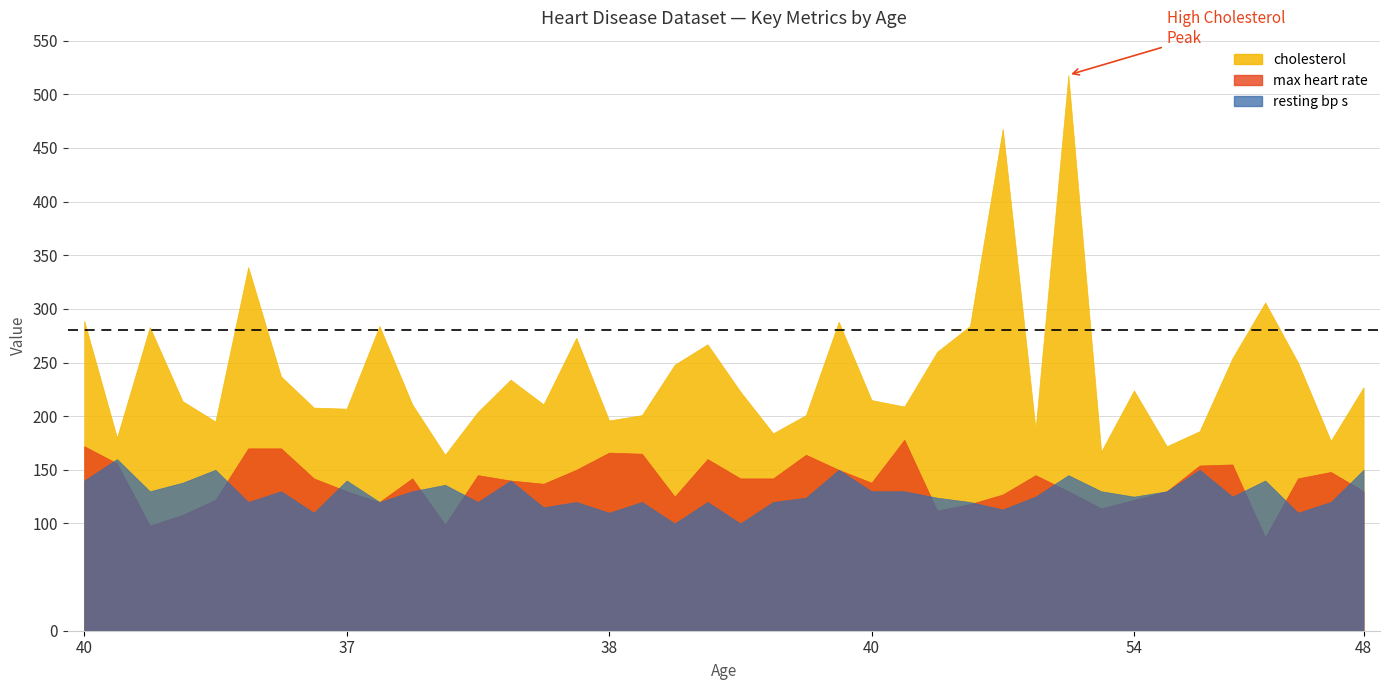

Reading left to right, list all the values displayed in this chart.

cholesterol: 289	180	283	214	195	339	237	208	207	284	211	164	204	234	211	273	196	201	248	267	223	184	201	288	215	209	260	284	468	188	518	167	224	172	186	254	306	250	177	227
max heart rate: 172	156	98	108	122	170	170	142	130	120	142	99	145	140	137	150	166	165	125	160	142	142	164	150	138	178	112	118	127	145	130	114	122	130	154	155	87	142	148	130
resting bp s: 140	160	130	138	150	120	130	110	140	120	130	136	120	140	115	120	110	120	100	120	100	120	124	150	130	130	124	120	113	125	145	130	125	130	150	125	140	110	120	150